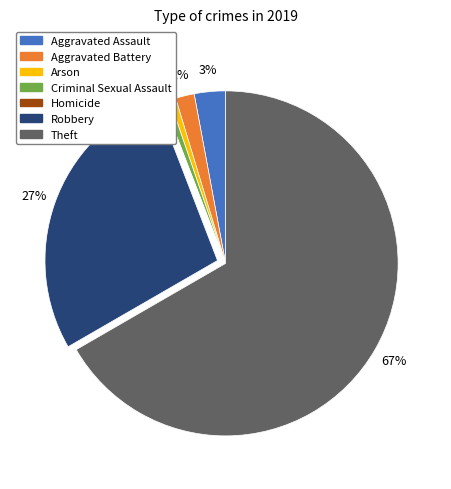

To the nearest percent, what is the average slice percentage?

14%